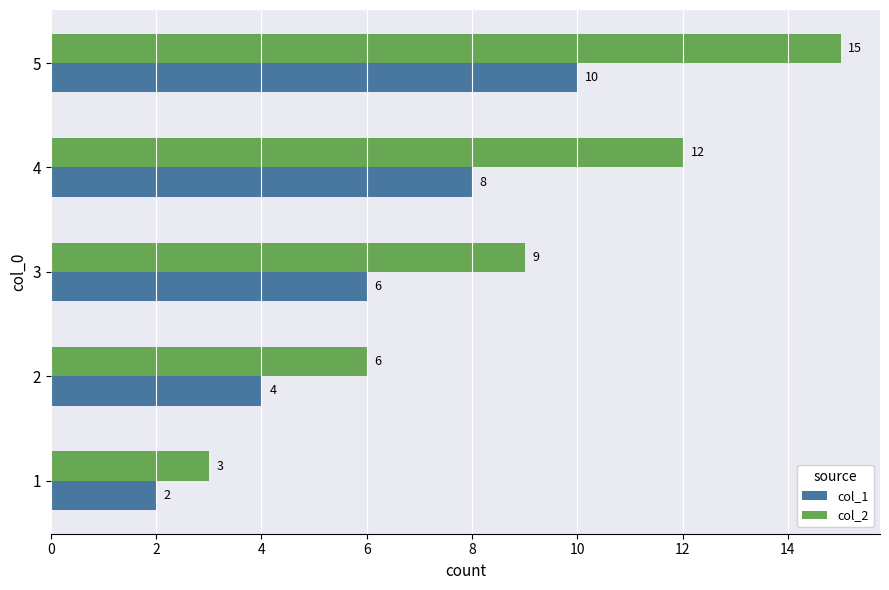

True or false: col_1 has a value of 2 at 2.

False